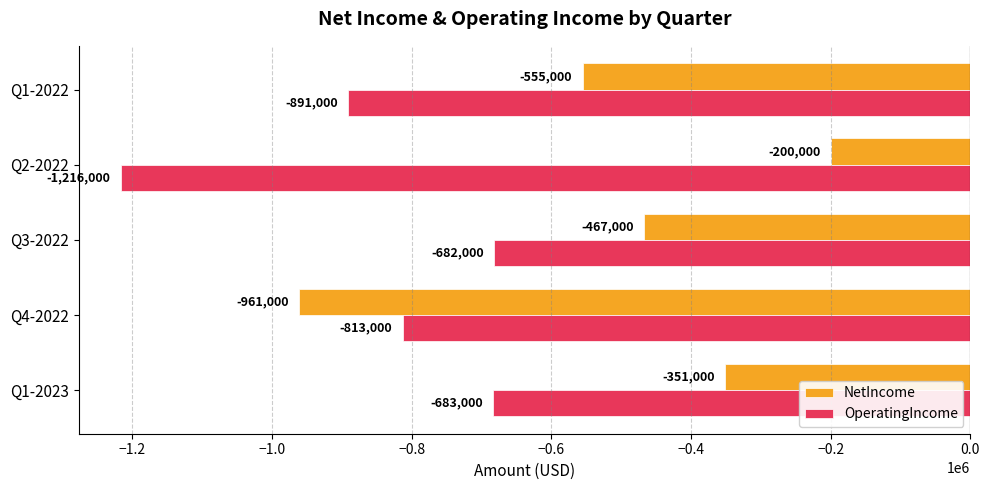

Between Q3-2022 and Q2-2022, which series saw the biggest shift?

OperatingIncome